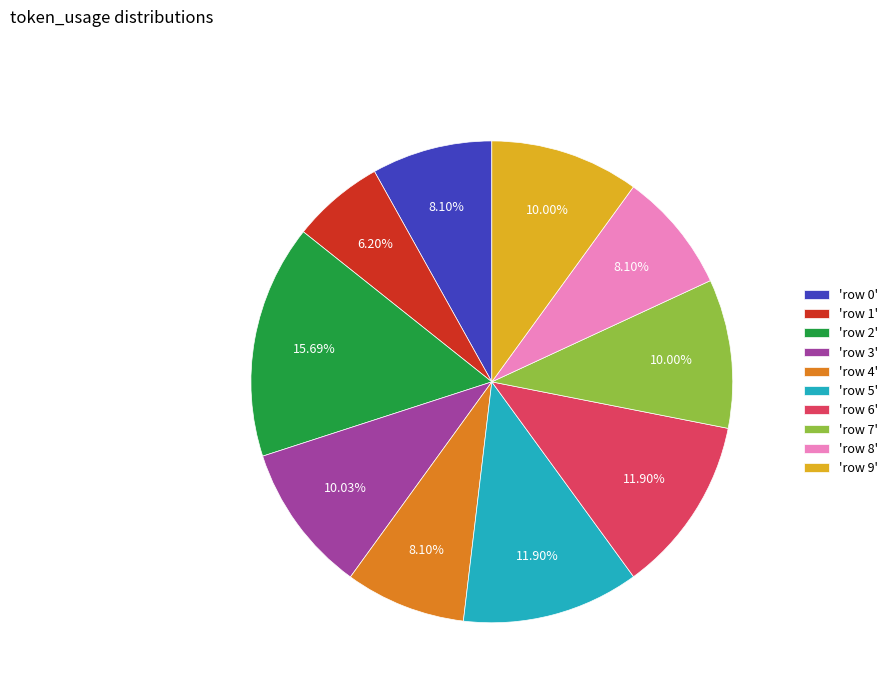

Is the sum of 'row 2' and 'row 8' greater than half?

No